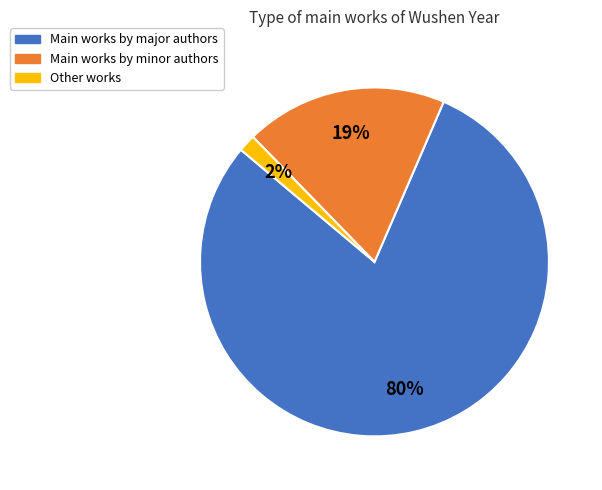

How many slices are in this pie chart?

3